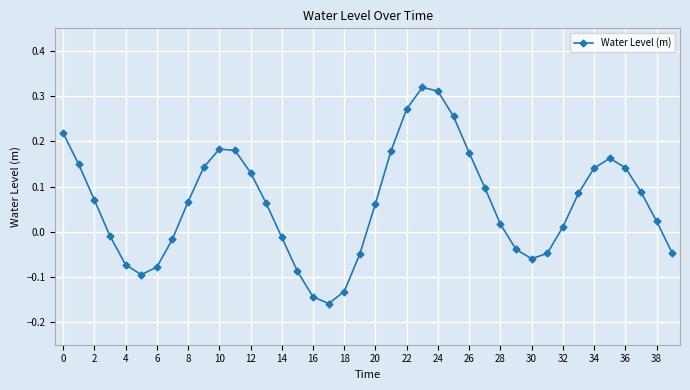

What is the difference between the second highest and minimum values?

0.5